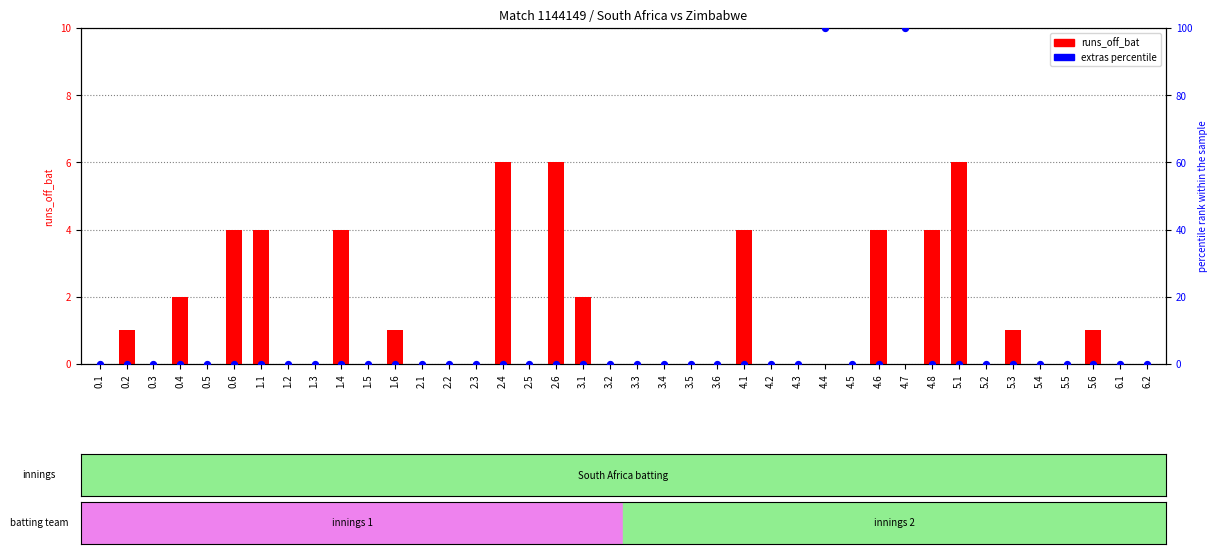

Which series reaches the maximum Y coordinate?

extras (percentile)